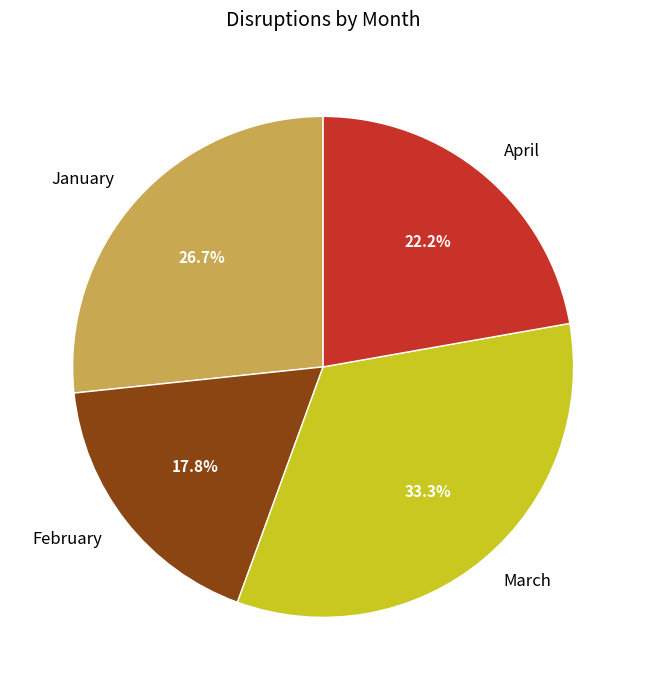

Rank the categories by value from lowest to highest.

February, April, January, March